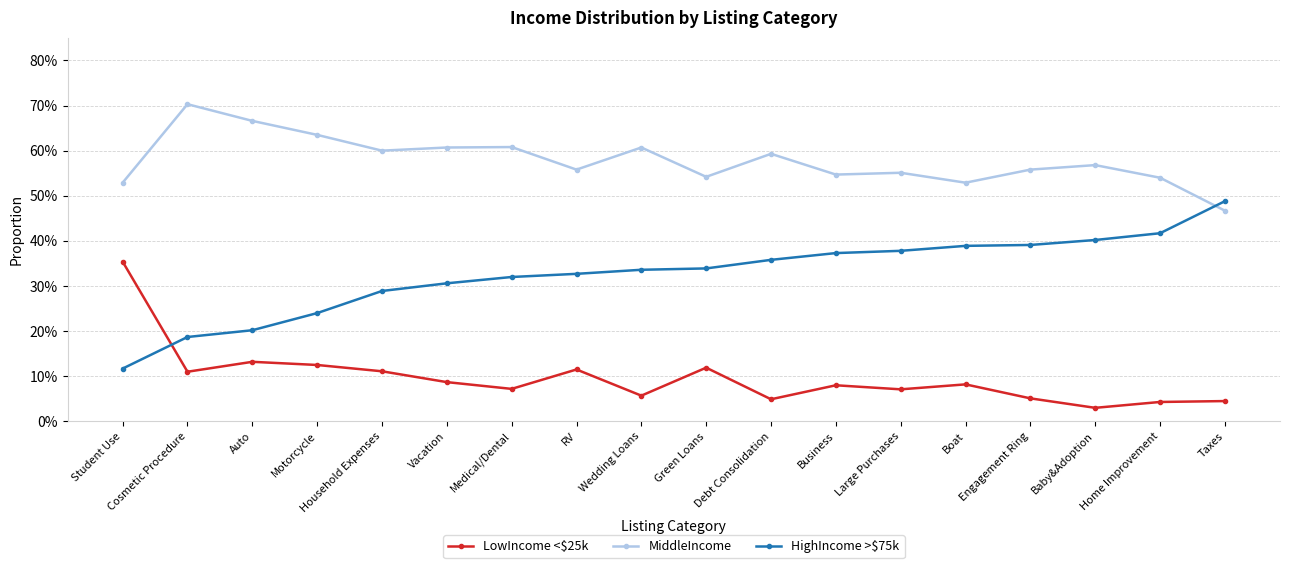

What is the total value across all series at Home Improvement?

1.0